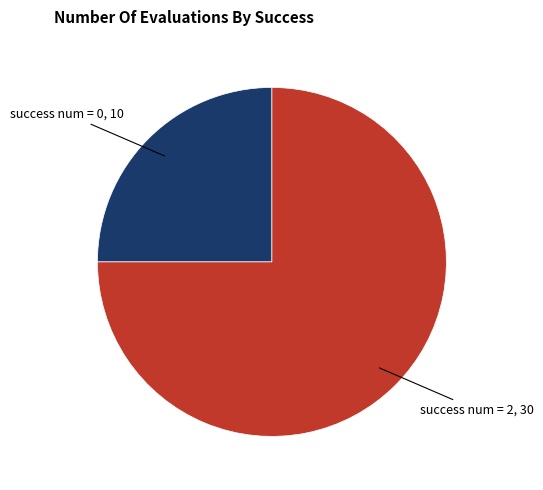

Does any single category account for the majority?

Yes